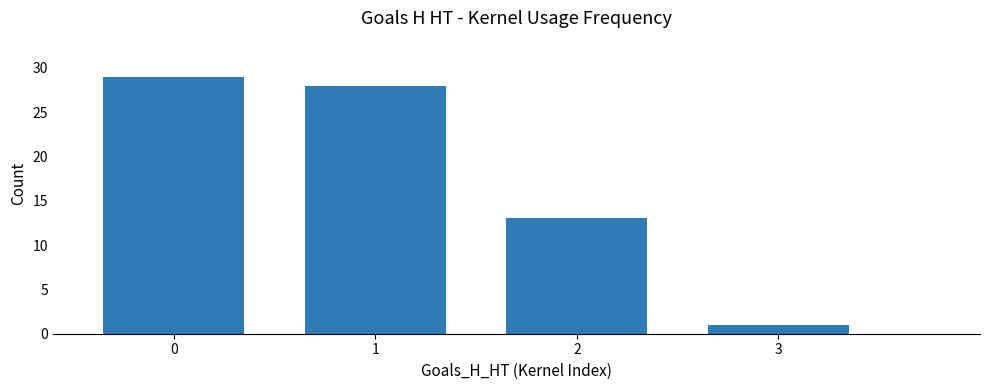

Reading right to left, list all the values displayed in this chart.

1	13	28	29